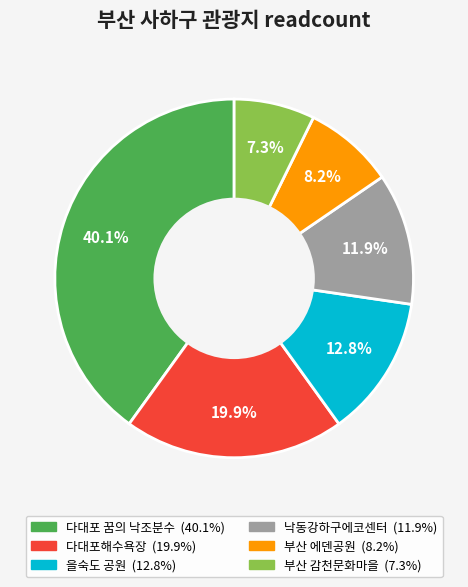

Is it true that 부산 에덴공원 is 8% of the pie?

True